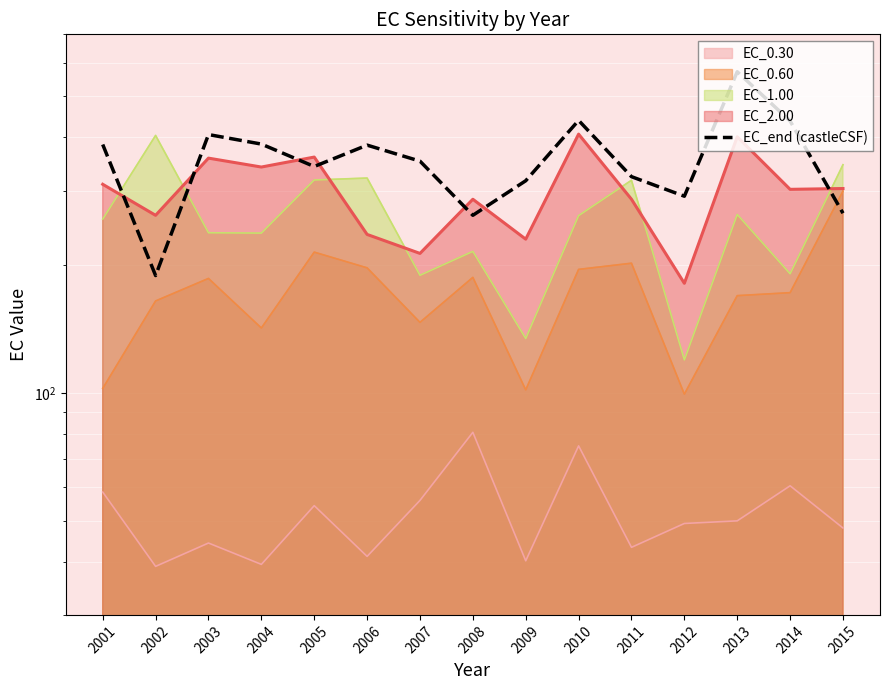

At which category does the chart reach its minimum across all series?

2002